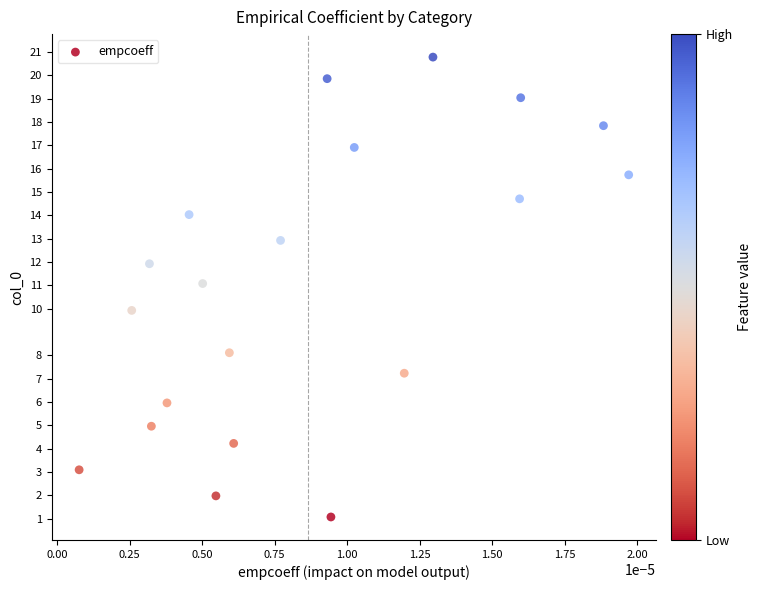

List the coordinates of all points as (X, Y) pairs, reading left to right.

(0.0, 3.1)  (0.0, 9.9)  (0.0, 11.9)  (0.0, 5.0)  (0.0, 6.0)  (0.0, 14.0)  (0.0, 11.1)  (0.0, 2.0)  (0.0, 8.1)  (0.0, 4.2)  (0.0, 12.9)  (0.0, 19.9)  (0.0, 1.1)  (0.0, 16.9)  (0.0, 7.2)  (0.0, 20.8)  (0.0, 14.7)  (0.0, 19.0)  (0.0, 17.8)  (0.0, 15.7)